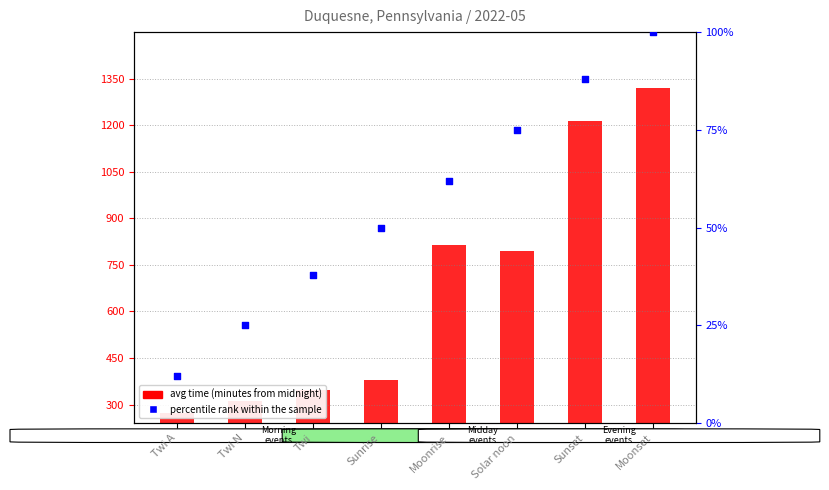

At which category is the sum across all series the highest?

Moonset